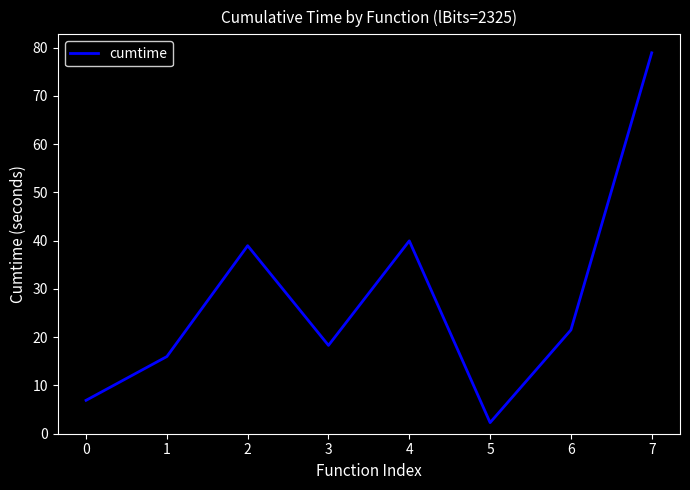

Which label corresponds to the smallest value in the chart?

5